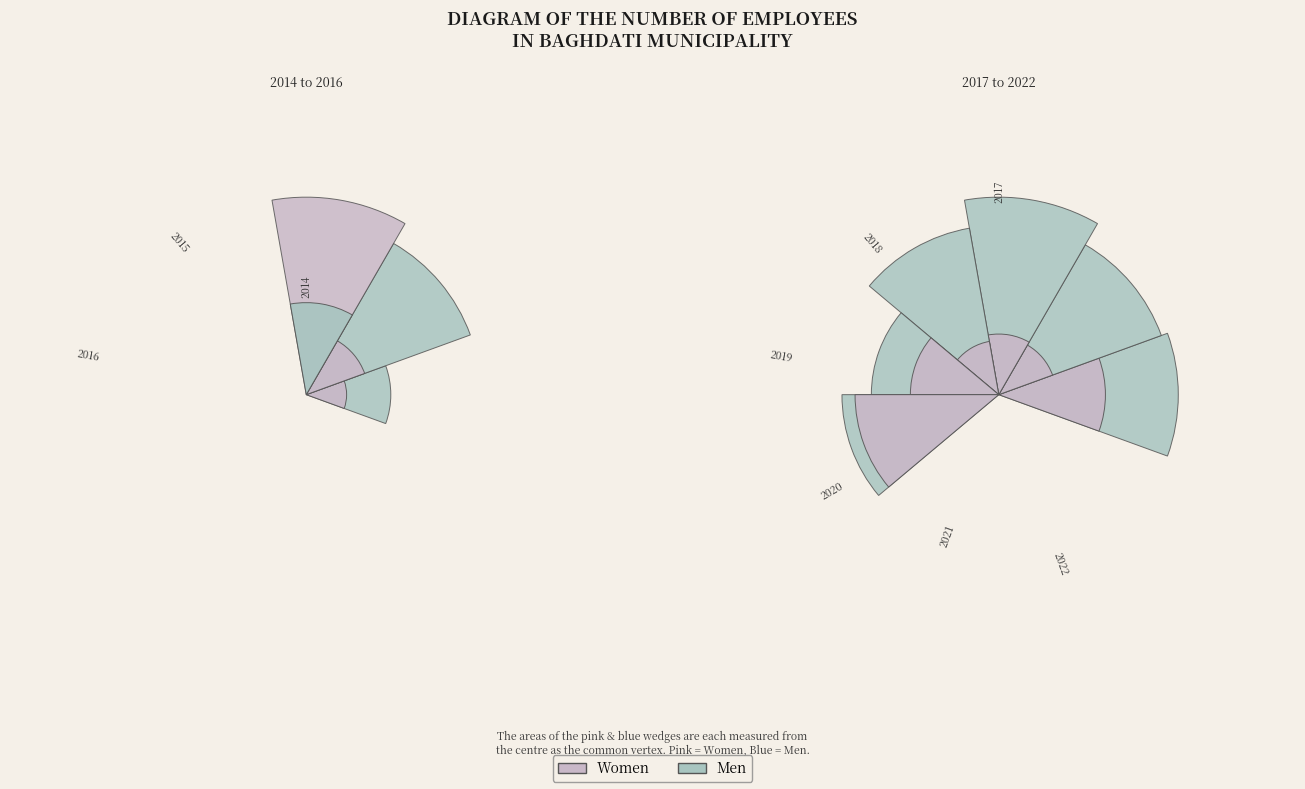

Is the sum of 2016 and 2019 greater than half?

No